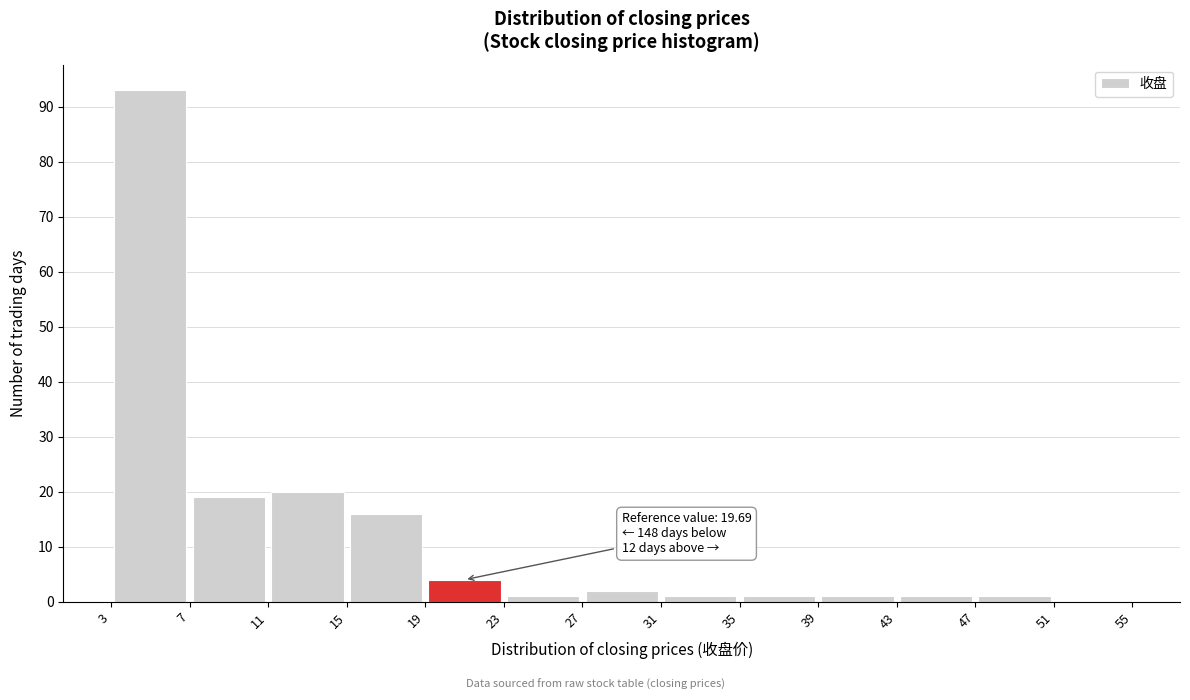

Over which range of the x-axis is the bar tallest?

3 to 7